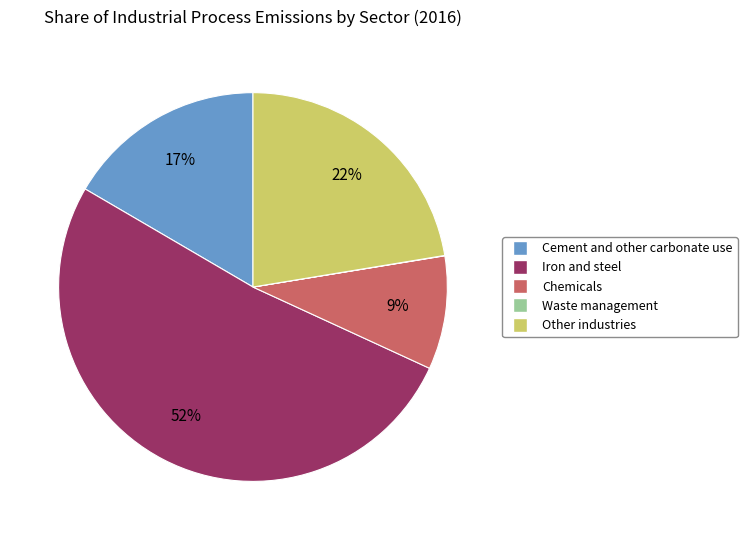

To the nearest percent, what is the difference between the largest and smallest slice percentages?

52%